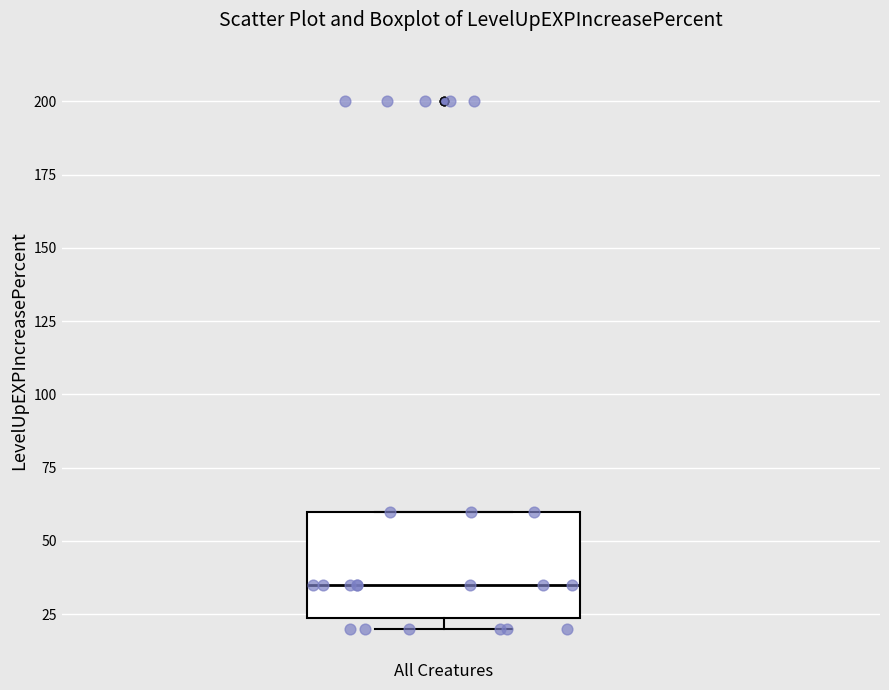

Transcribe this box plot: give where the median line is, the range the box spans, and where the two whiskers end, as read against the y-axis. The values are not printed on the chart, so give them approximately, as read against the axis.

median 35, box 25 to 60, whiskers 20 to 60